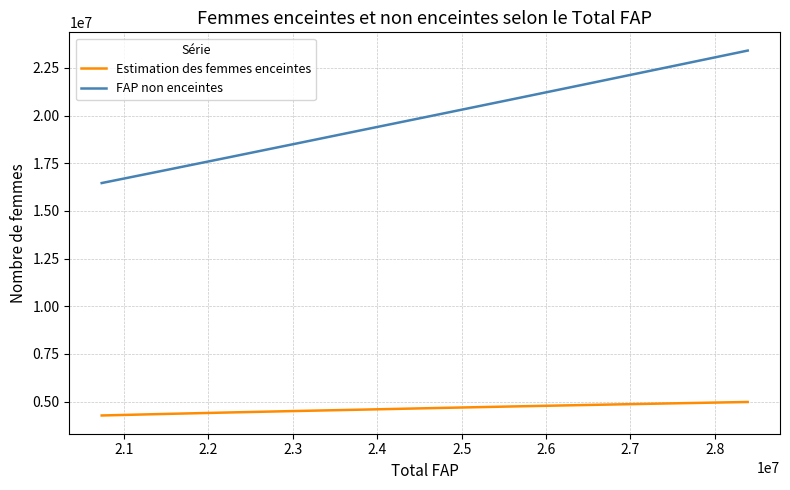

Which series has the widest spread of values?

FAP non enceintes